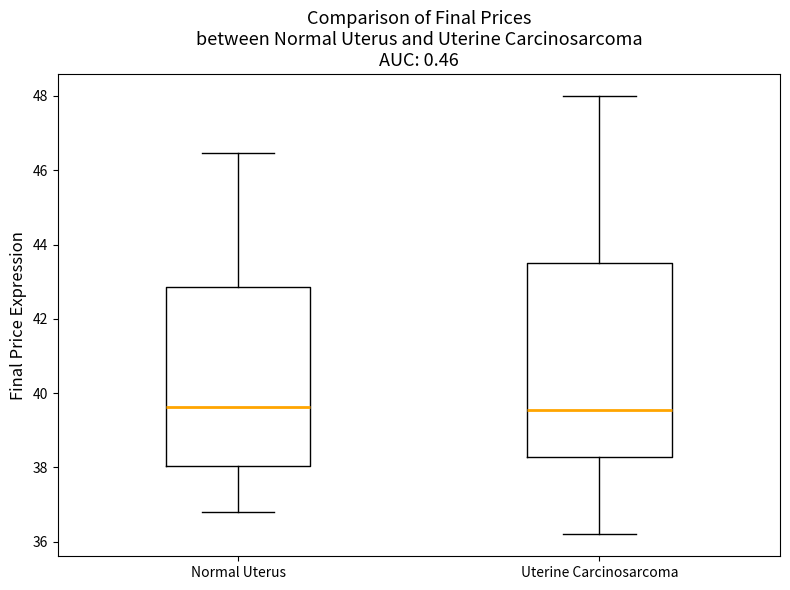

Reading left to right, read every box against the y-axis: the position of its median line, the range the box covers, and the ends of its whiskers. The values are not printed on the chart, so give them approximately, as read against the axis.

Normal Uterus: median 39.6, box 38.0 to 42.8, whiskers 36.8 to 46.4
Uterine Carcinosarcoma: median 39.6, box 38.2 to 43.6, whiskers 36.2 to 48.0